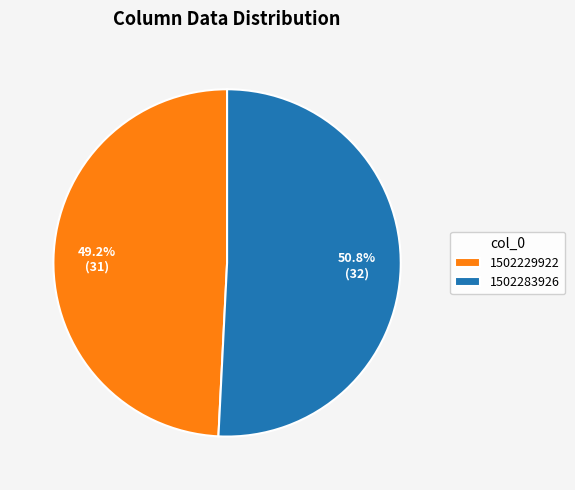

Which has a higher value, 1502283926 or 1502229922?

1502283926